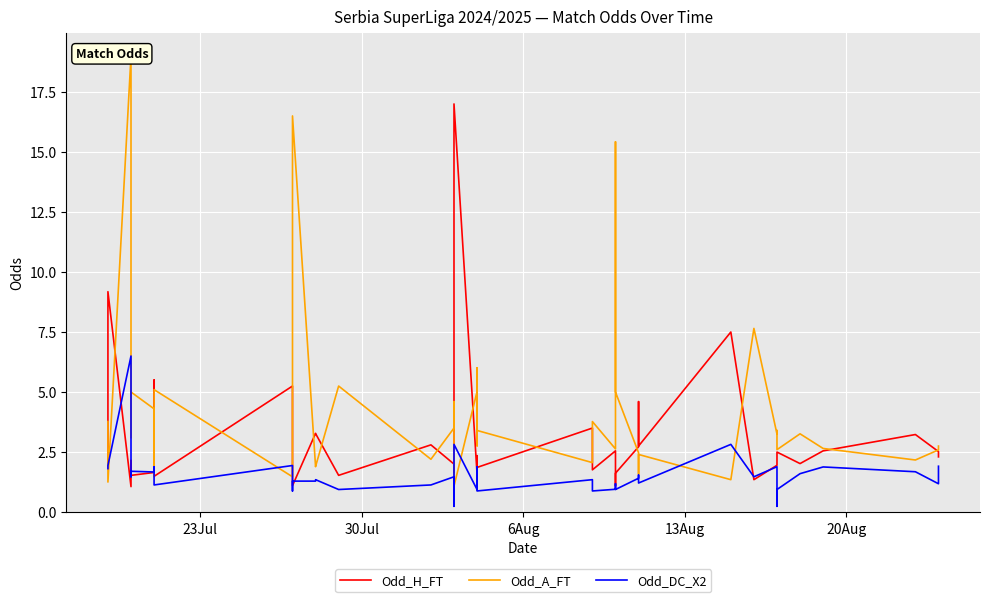

What is the difference between the second highest and minimum values in the Odd_H_FT series?

8.1